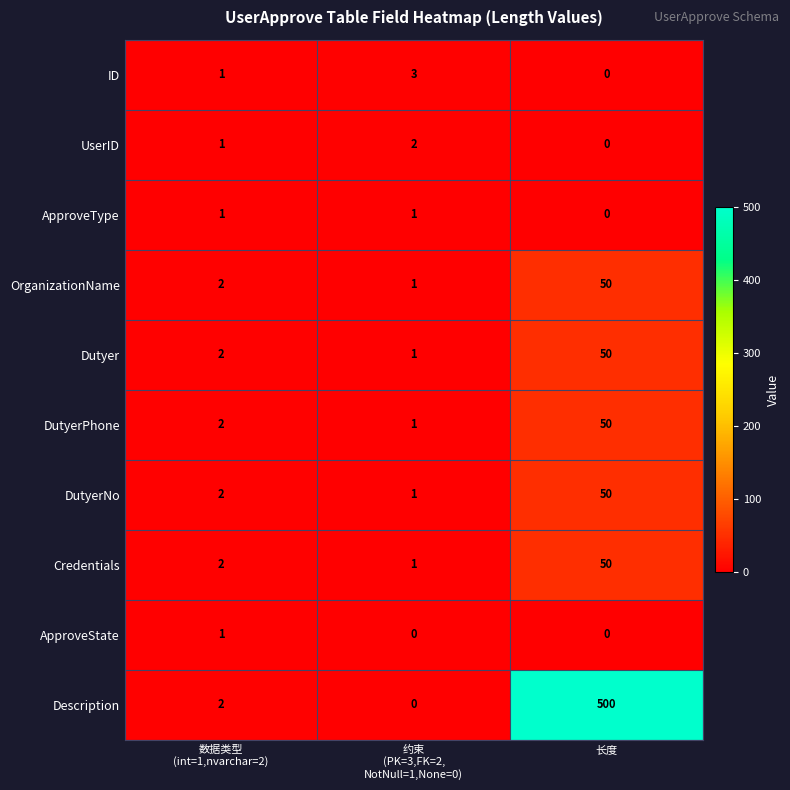

Reading right to left, list all the values displayed in this chart.

ID: 0	3	1
UserID: 0	2	1
ApproveType: 0	1	1
OrganizationName: 50	1	2
Dutyer: 50	1	2
DutyerPhone: 50	1	2
DutyerNo: 50	1	2
Credentials: 50	1	2
ApproveState: 0	0	1
Description: 500	0	2